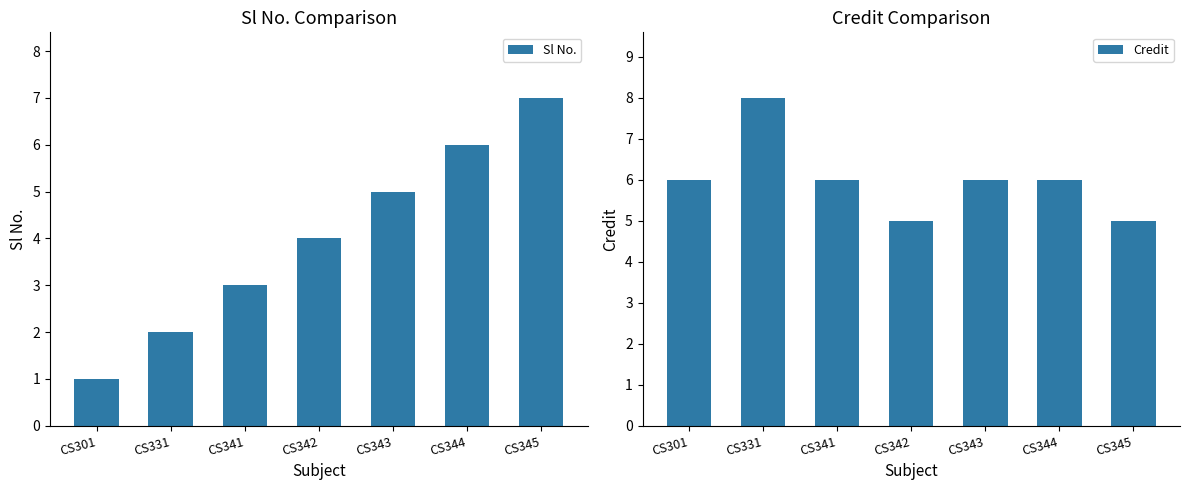

At which label does Credit reach its minimum?

CS342